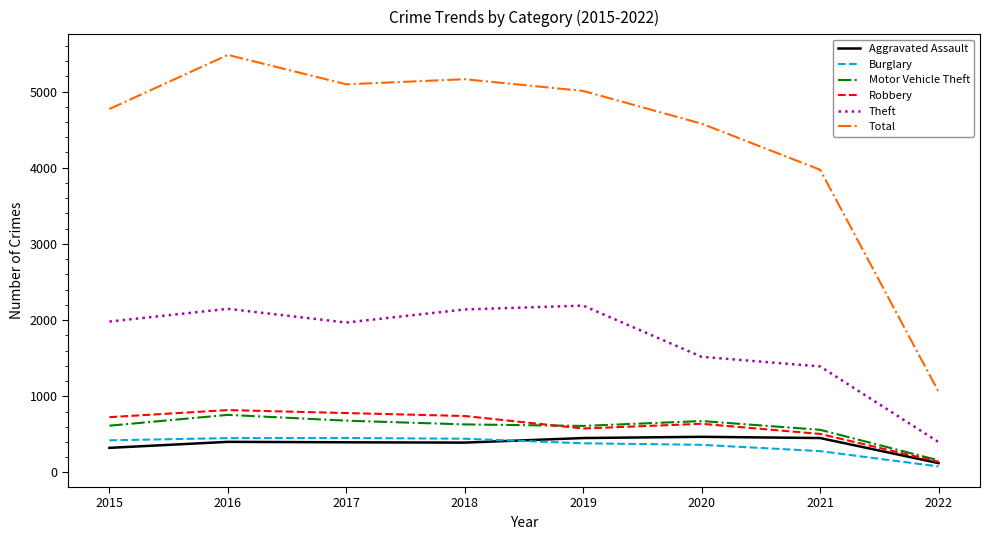

What is the smallest value displayed?

79